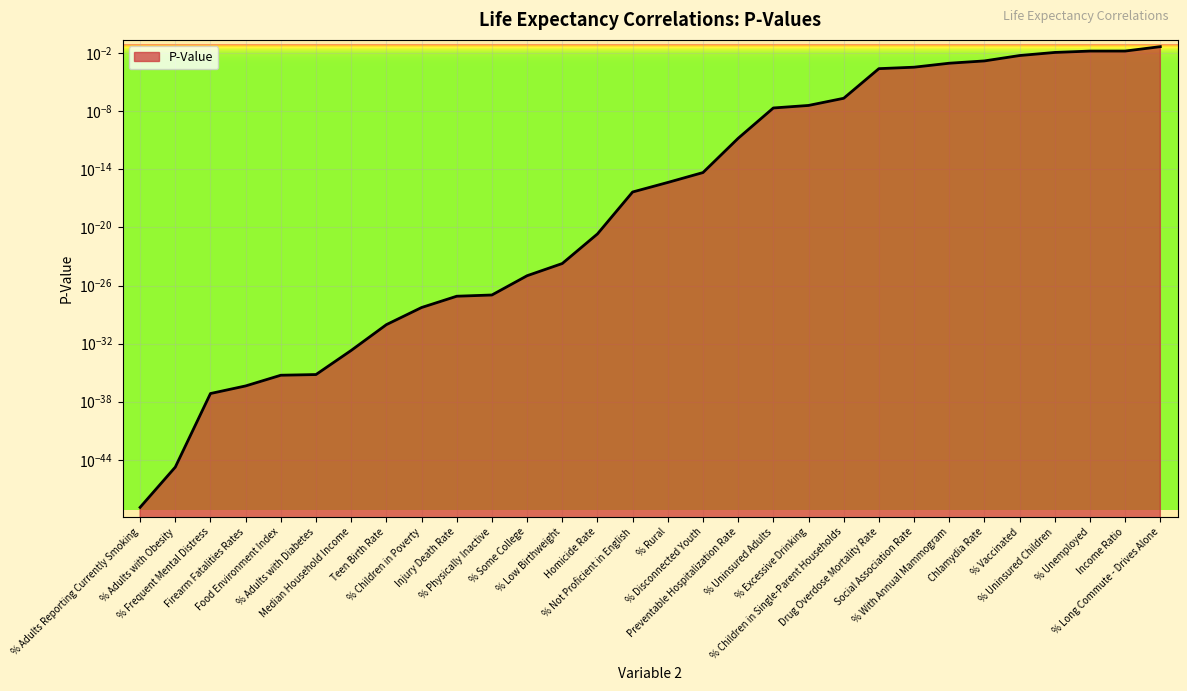

Which category has the lowest value across all series?

% Adults Reporting Currently Smoking